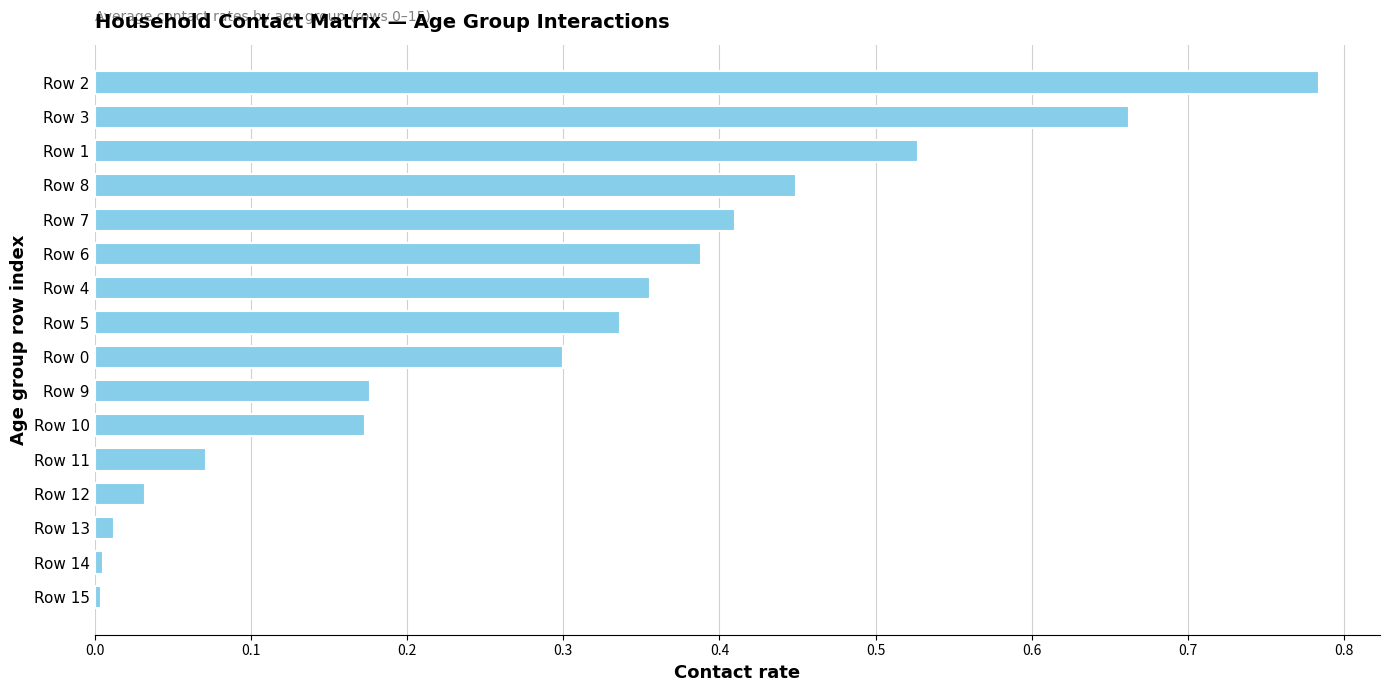

What is the sum of all values?

4.7